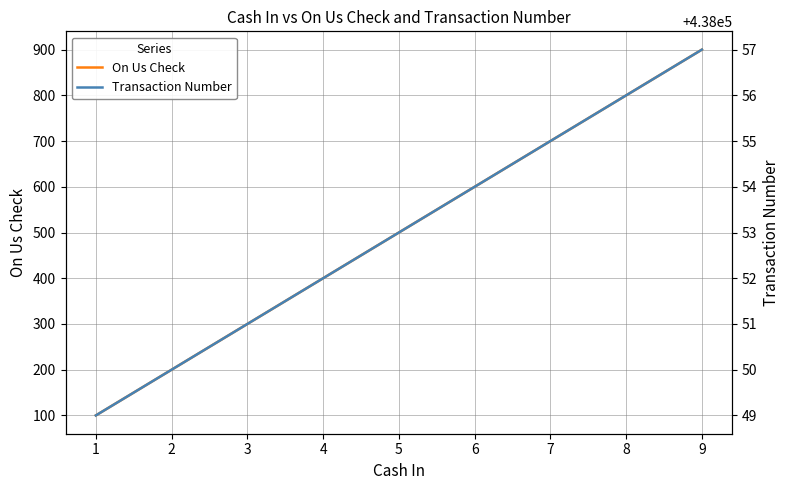

What is the spread (max minus min) of values at 2?

437850